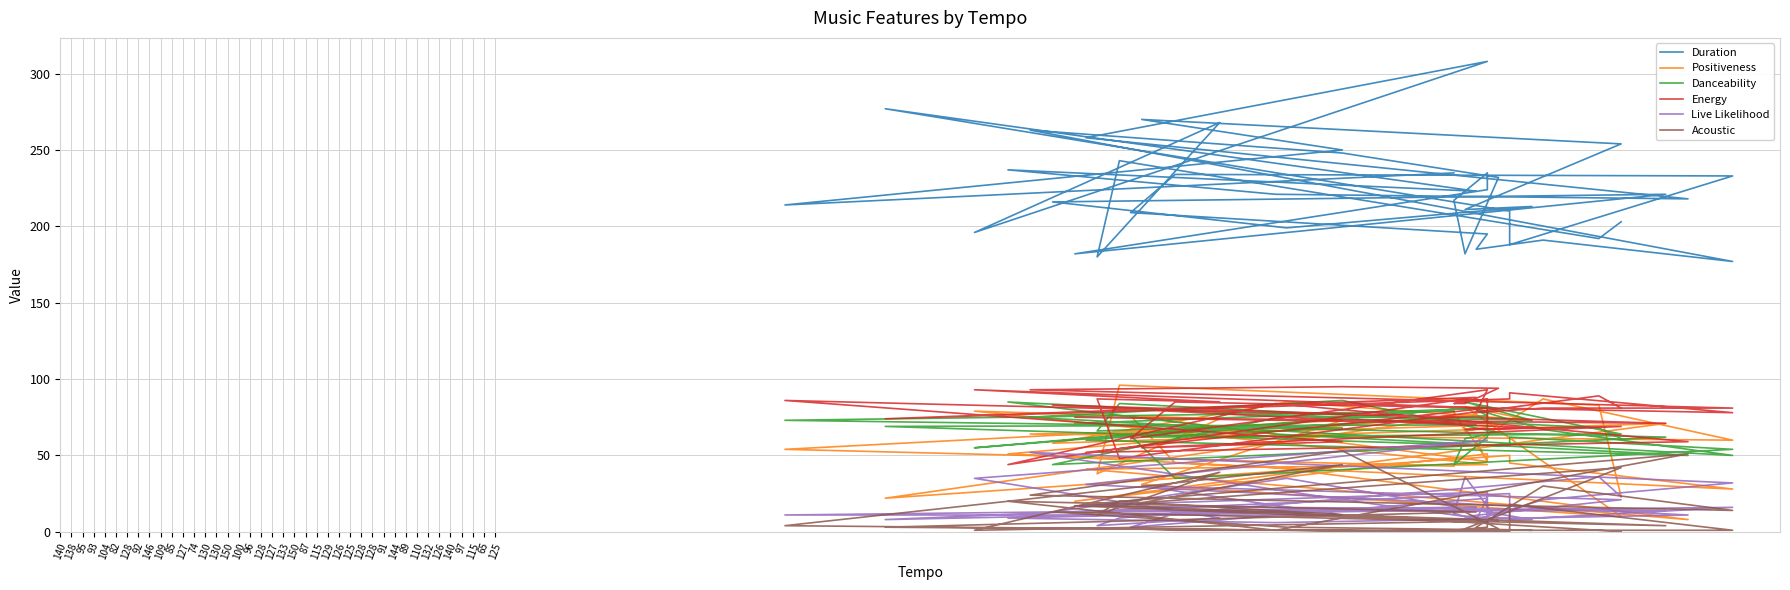

What is the value of the Duration point at the 12th from the left?

223